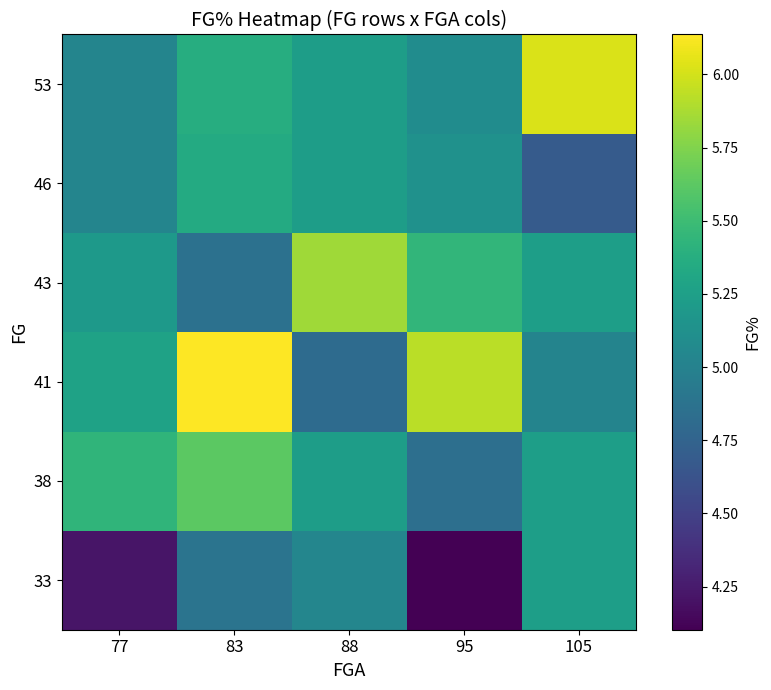

Between 95 and 105, which is larger?

105